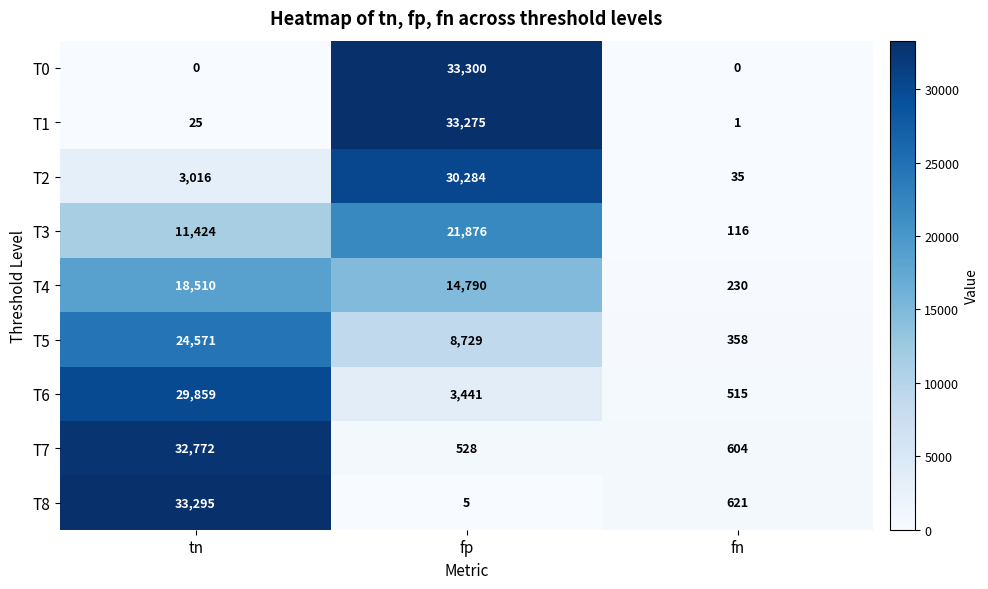

How many data points in T6 are less than 3441?

1